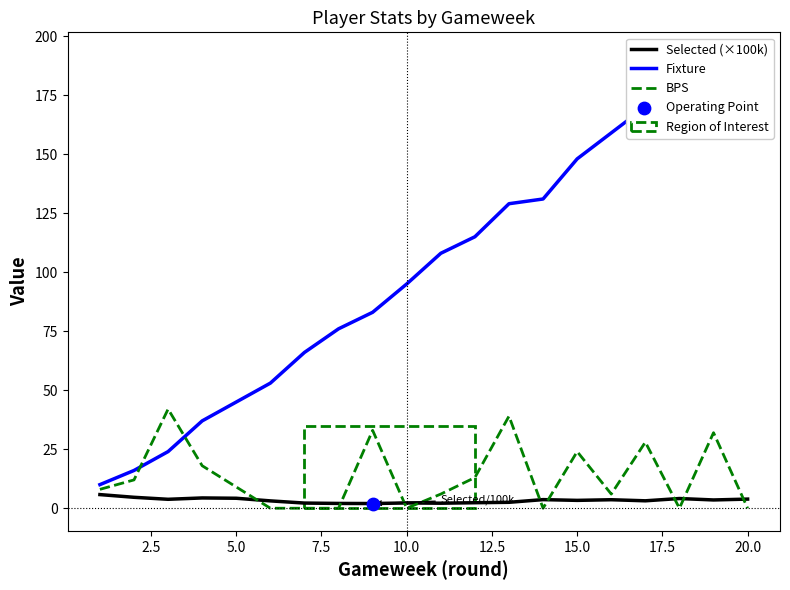

What is the highest value of the BPS series?

42.0